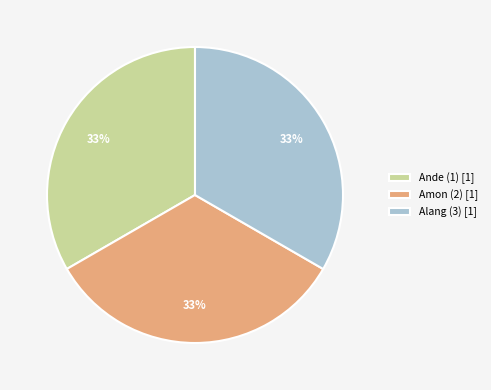

To the nearest percent, what is the average slice percentage?

33%